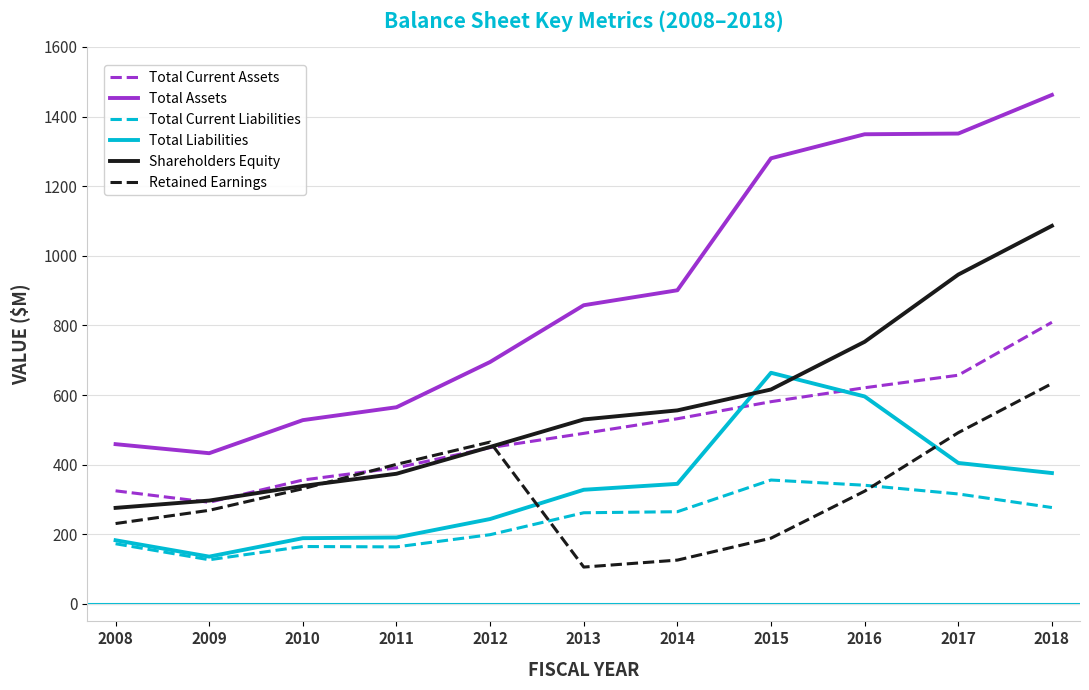

How many times do Total Current Liabilities and Retained Earnings cross each other?

2